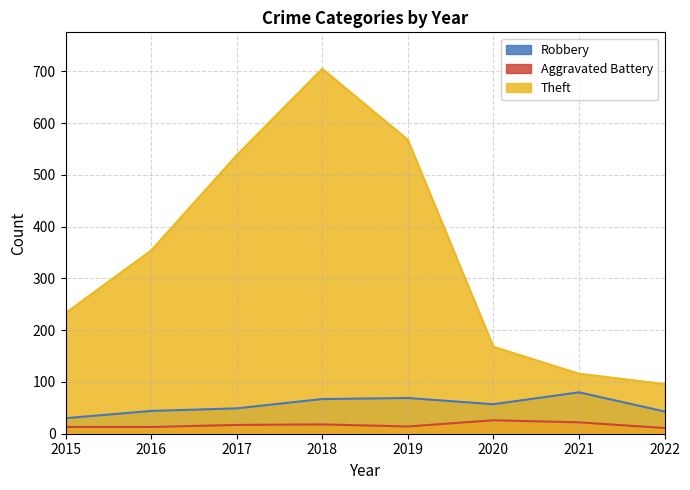

Is it true that Theft equals 354 at 2016?

True